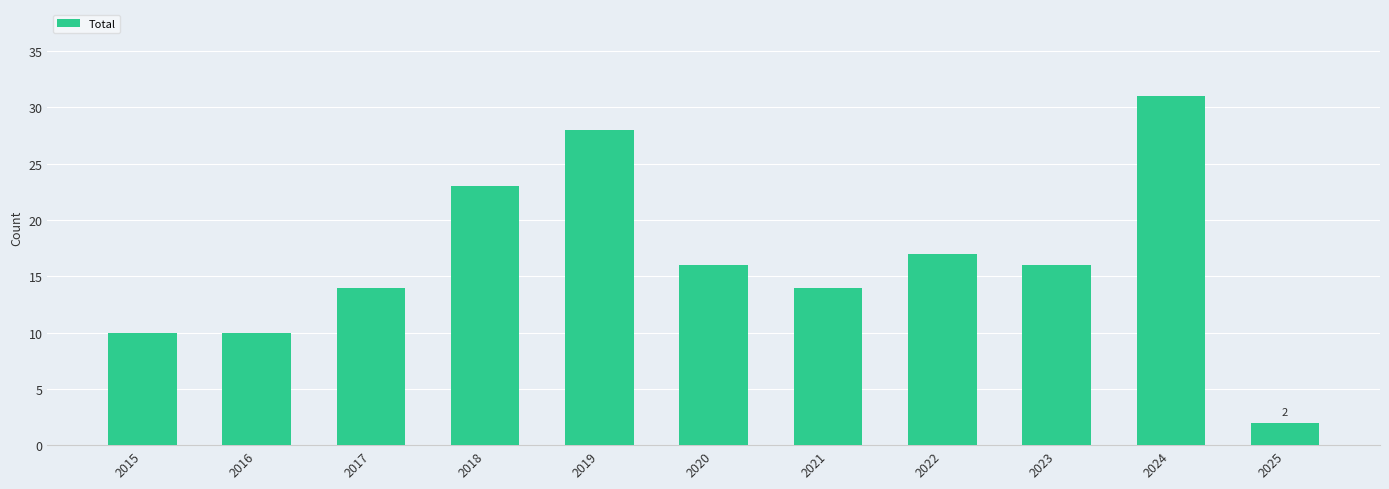

What is the value of the 3rd bar from the left?

14